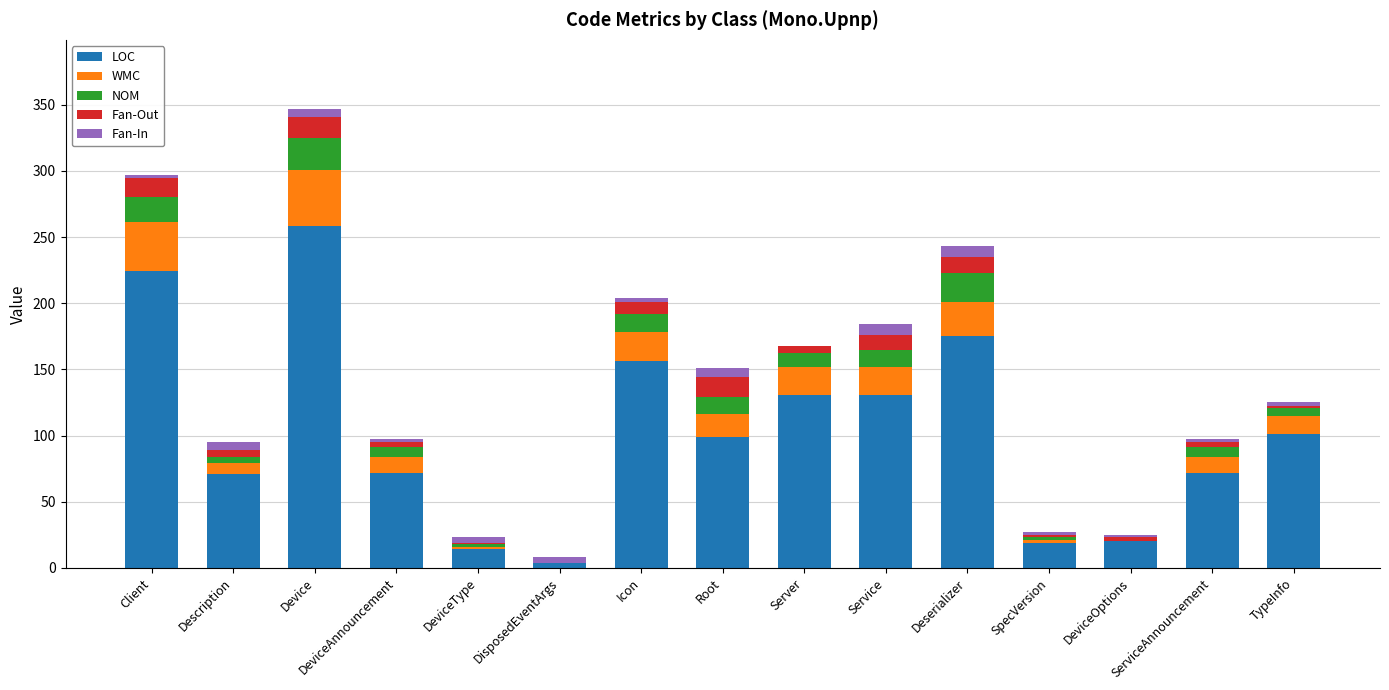

At which label does LOC reach its peak?

Device